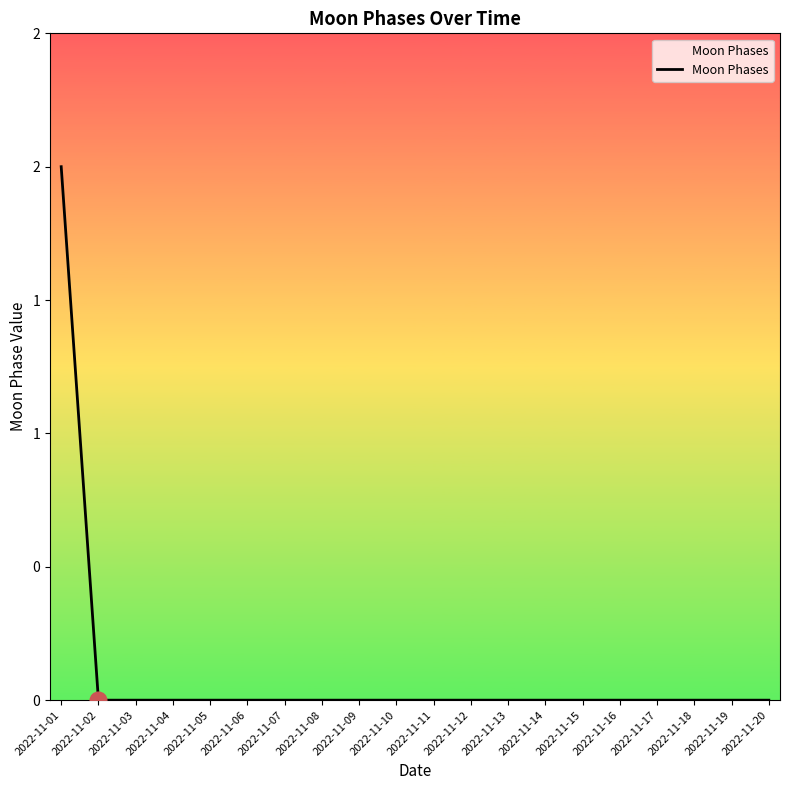

Does the chart display data point markers on the line(s)?

No